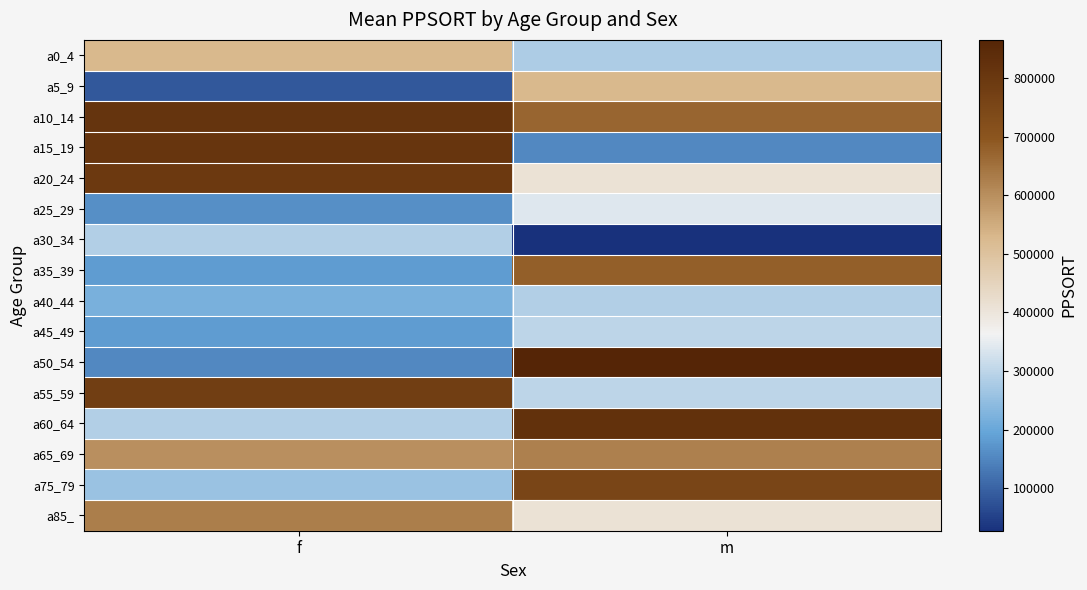

Rank the series by their maximum value, from lowest to highest.

a30_34, a40_44, a45_49, a25_29, a5_9, a0_4, a65_69, a85_, a35_39, a75_79, a55_59, a20_24, a15_19, a10_14, a60_64, a50_54